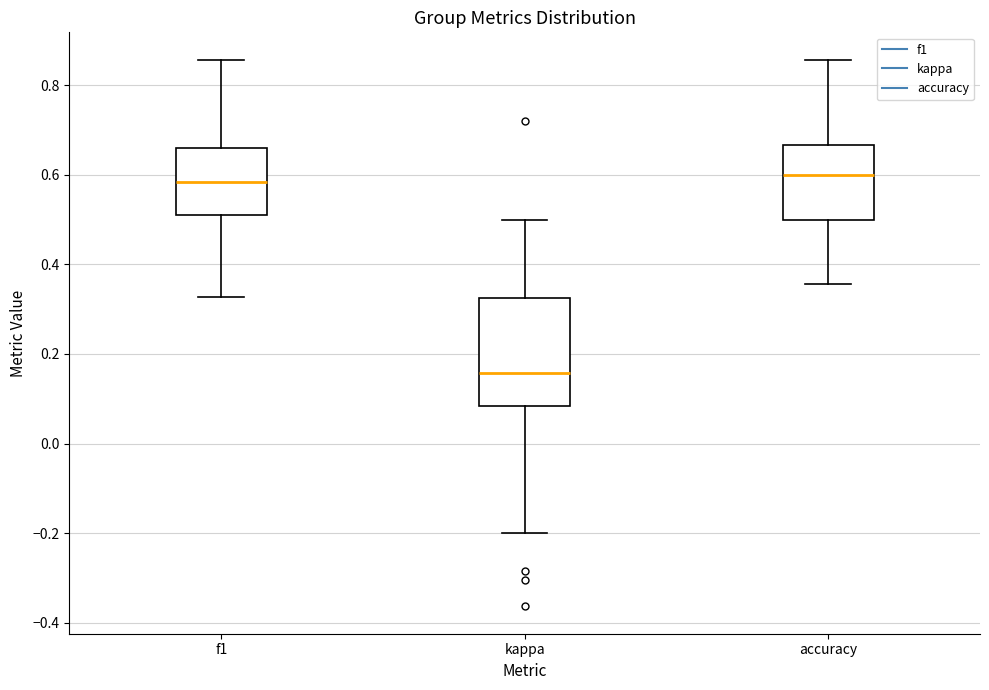

Reading left to right, transcribe this box plot: for each box, give where its median line is, the range the box spans, and where its two whiskers end, as read against the y-axis. The values are not printed on the chart, so give them approximately, as read against the axis.

f1: median 0.58, box 0.52 to 0.66, whiskers 0.32 to 0.86
kappa: median 0.16, box 0.08 to 0.32, whiskers -0.20 to 0.50
accuracy: median 0.60, box 0.50 to 0.66, whiskers 0.36 to 0.86